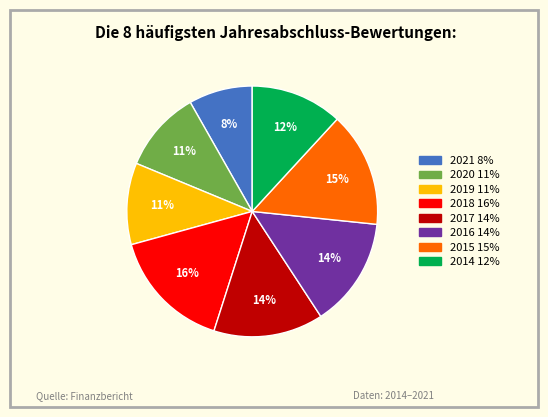

Approximately how many times larger is the value at 2019 compared to 2015?

0.7